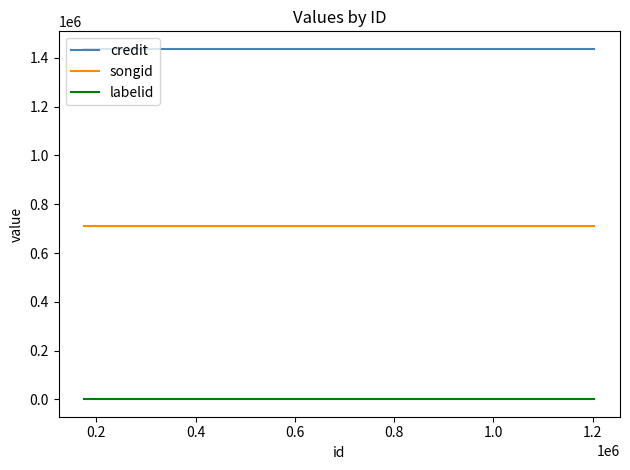

How many distinct data groups are displayed?

3